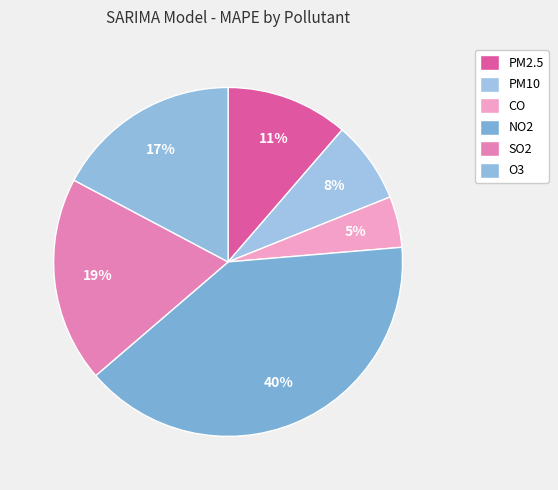

What is the total percentage of PM2.5 and O3?

28.6%